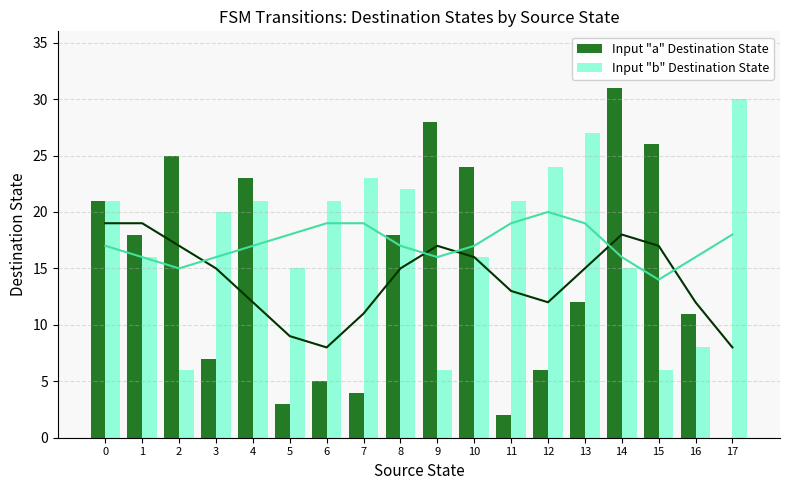

What is the difference between the highest and lowest values at 12?

18